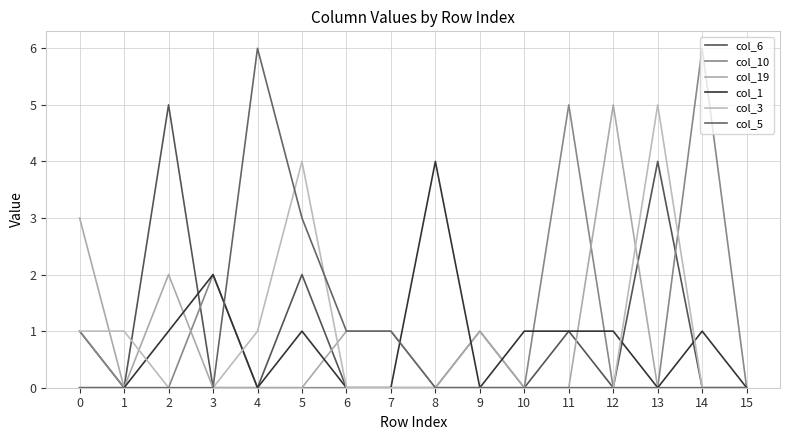

True or false: col_5 has more than 2 interior local peaks.

False